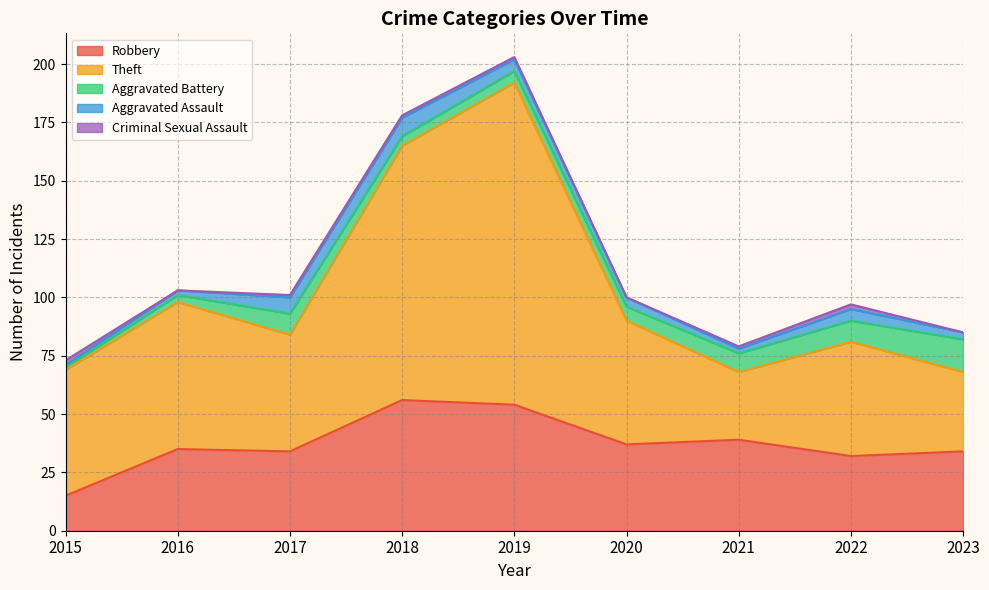

What is the total value across all series at 2020?

100